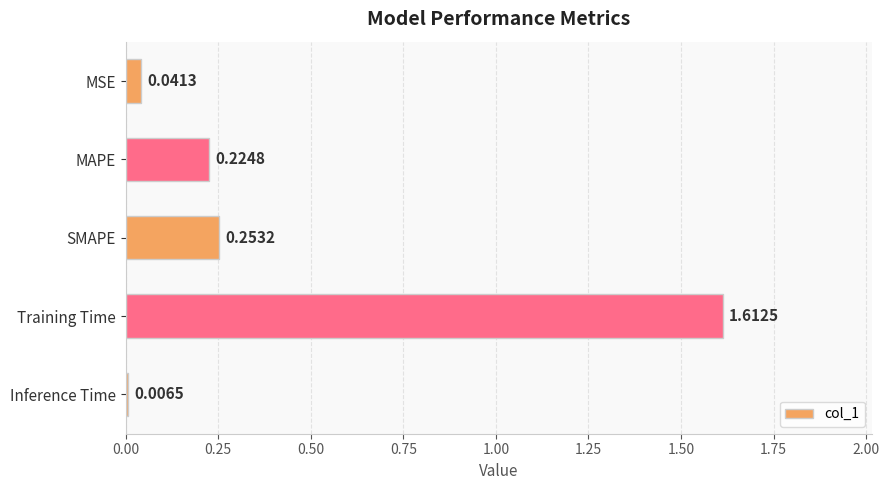

List the labels in order of value, smallest first.

Inference Time, MSE, MAPE, SMAPE, Training Time